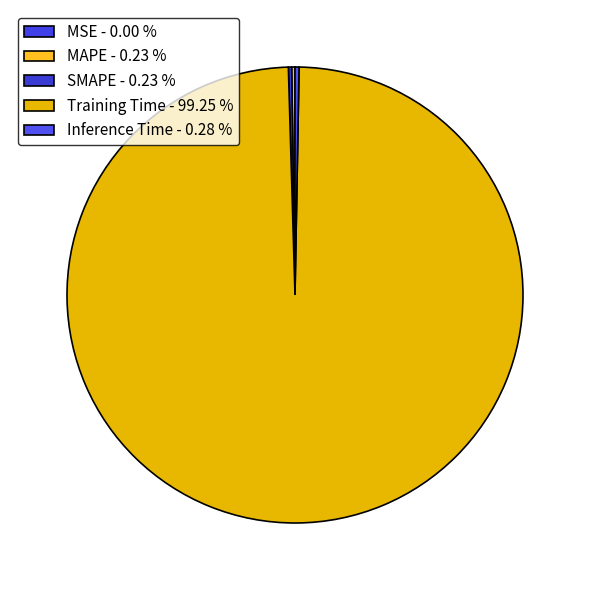

To the nearest percent, what is the difference between the Inference Time and Training Time slice percentages?

99%